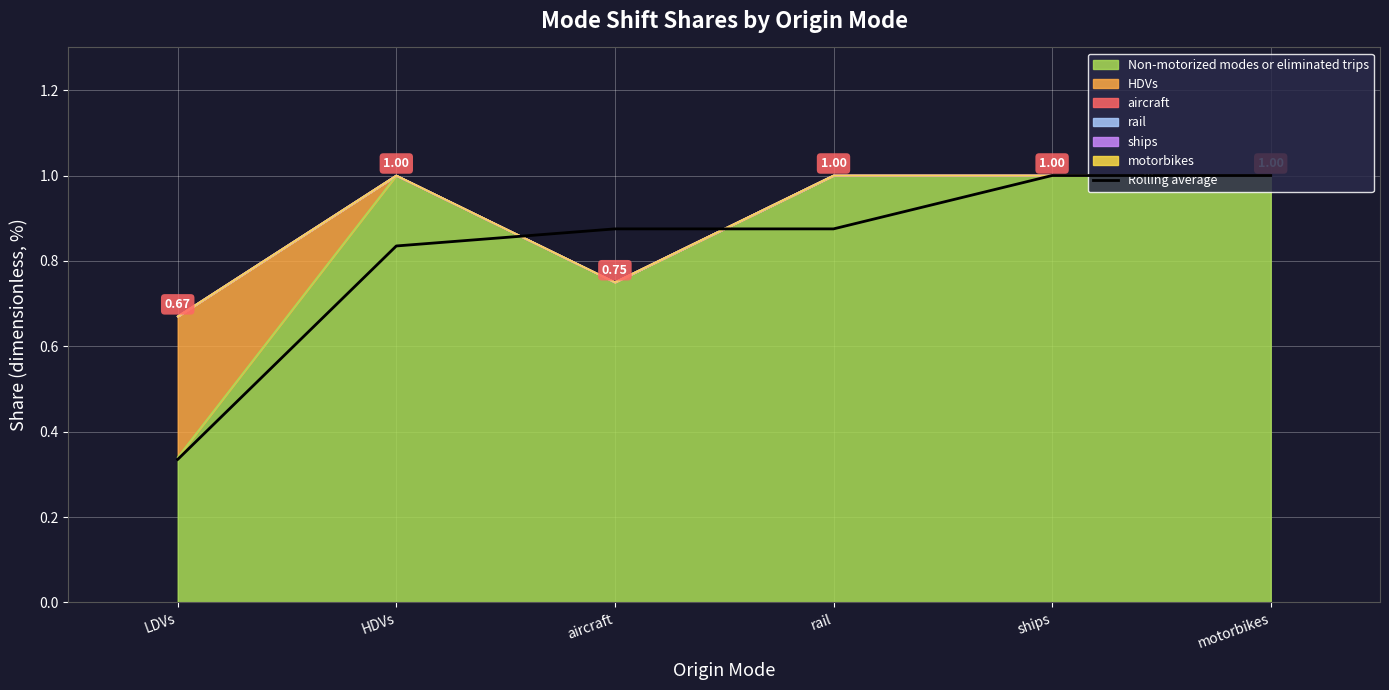

What is the ratio of the value at HDVs to the value at ships?

0.8